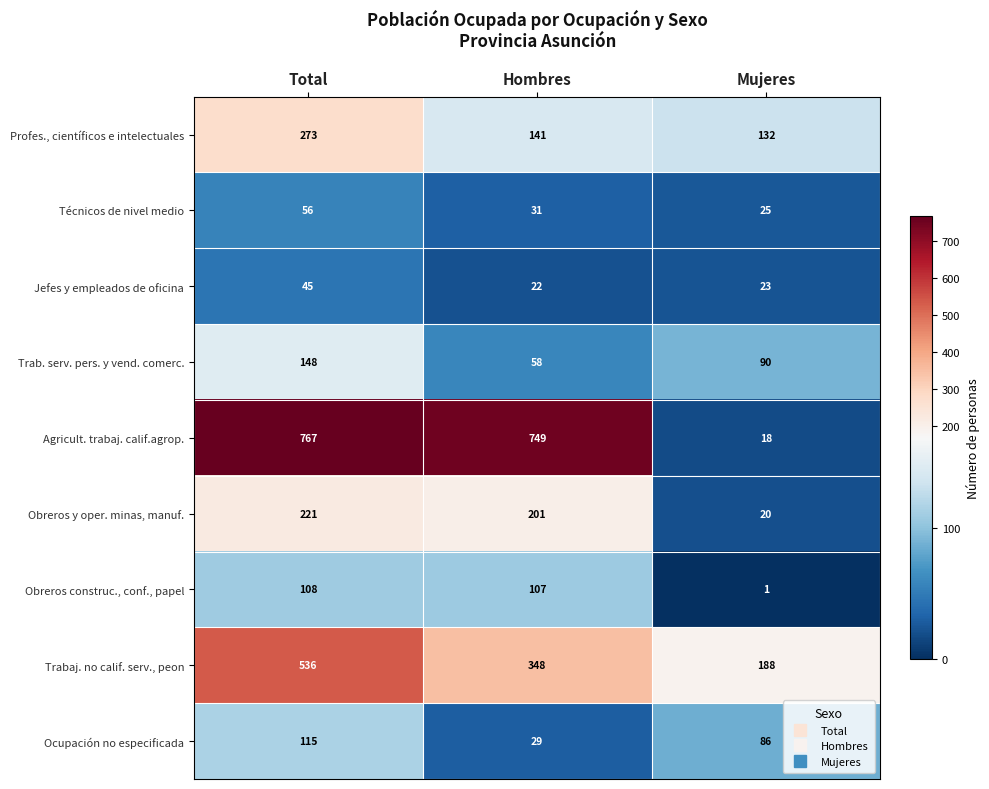

At which category is the sum across all series the highest?

Total